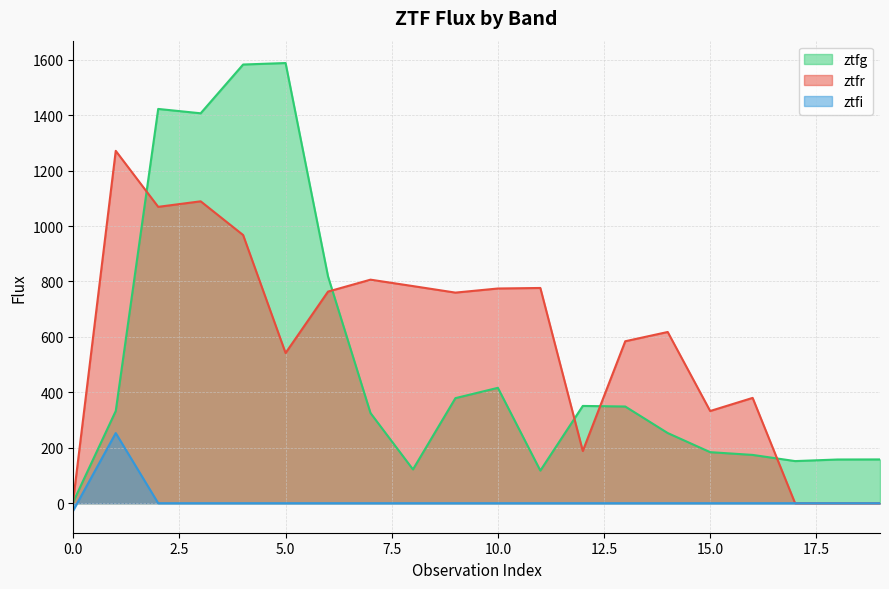

Which series has the largest total across all categories?

ztfr